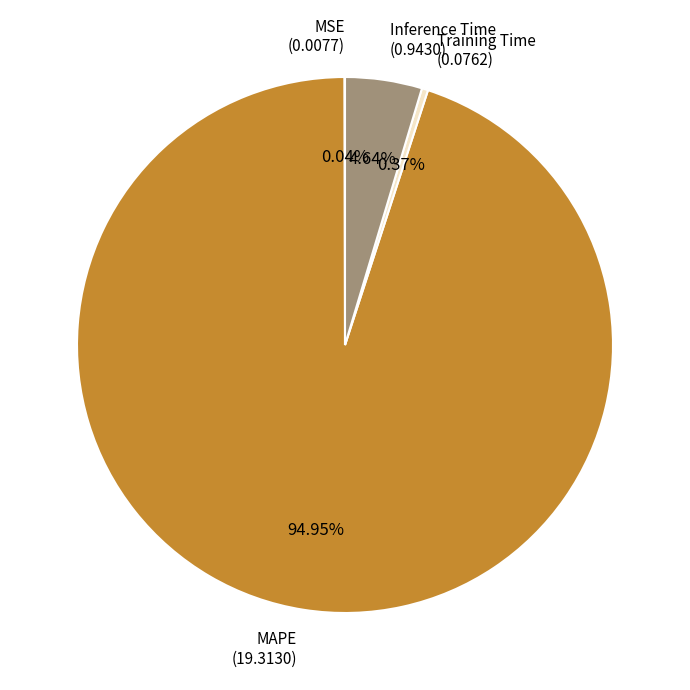

Which slice represents more than half of the pie?

MAPE